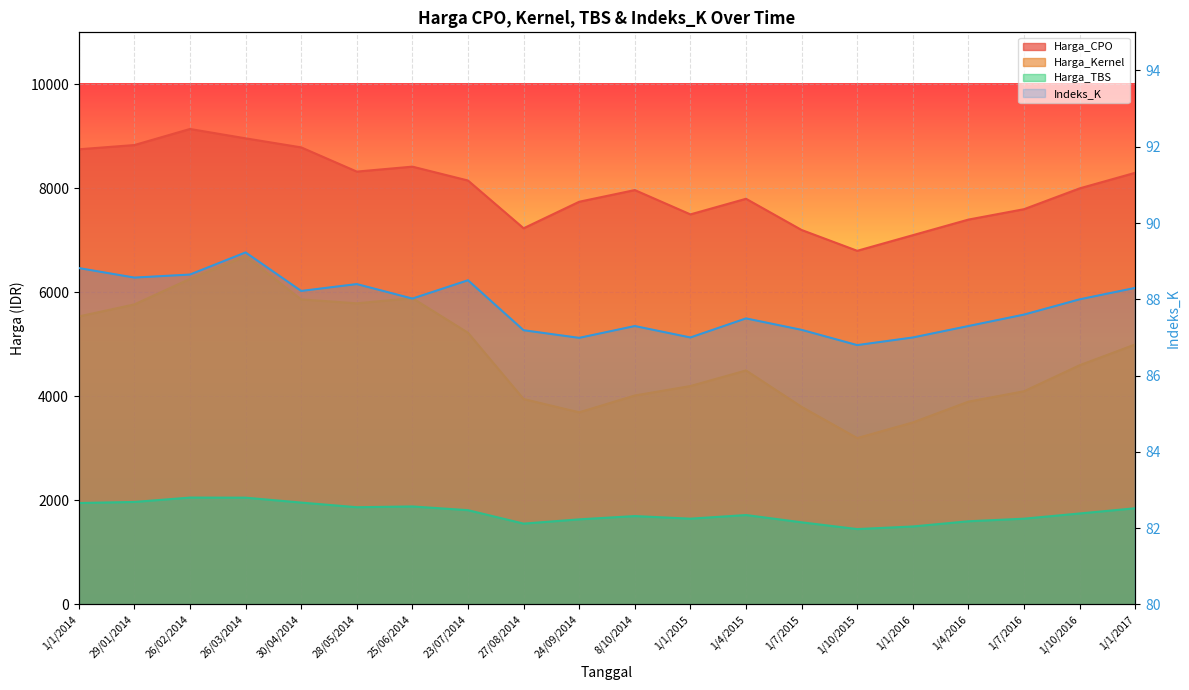

What value does the Harga_TBS series have at 1/1/2014?

1950.9